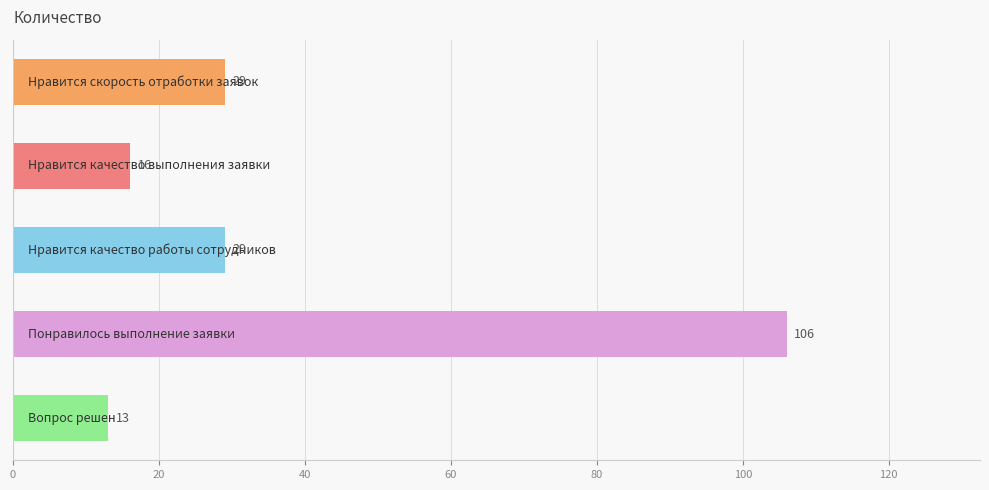

Reading top to bottom, extract all data points from this chart.

29	16	29	106	13